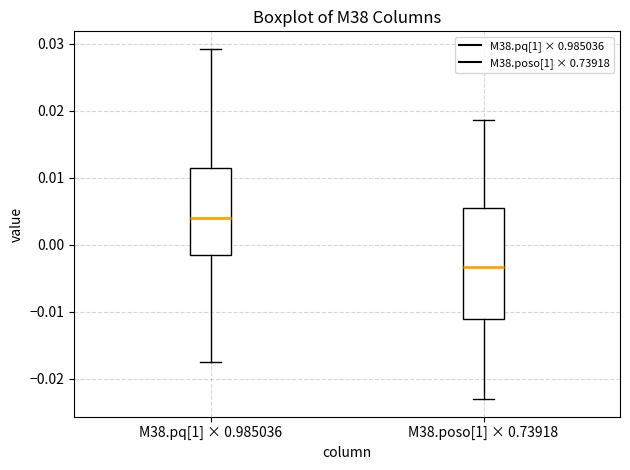

Reading left to right, transcribe this box plot: for each box, give where its median line is, the range the box spans, and where its two whiskers end, as read against the y-axis. The values are not printed on the chart, so give them approximately, as read against the axis.

M38.pq[1] × 0.985036: median 0.004, box -0.002 to 0.011, whiskers -0.017 to 0.029
M38.poso[1] × 0.73918: median -0.003, box -0.011 to 0.005, whiskers -0.023 to 0.019